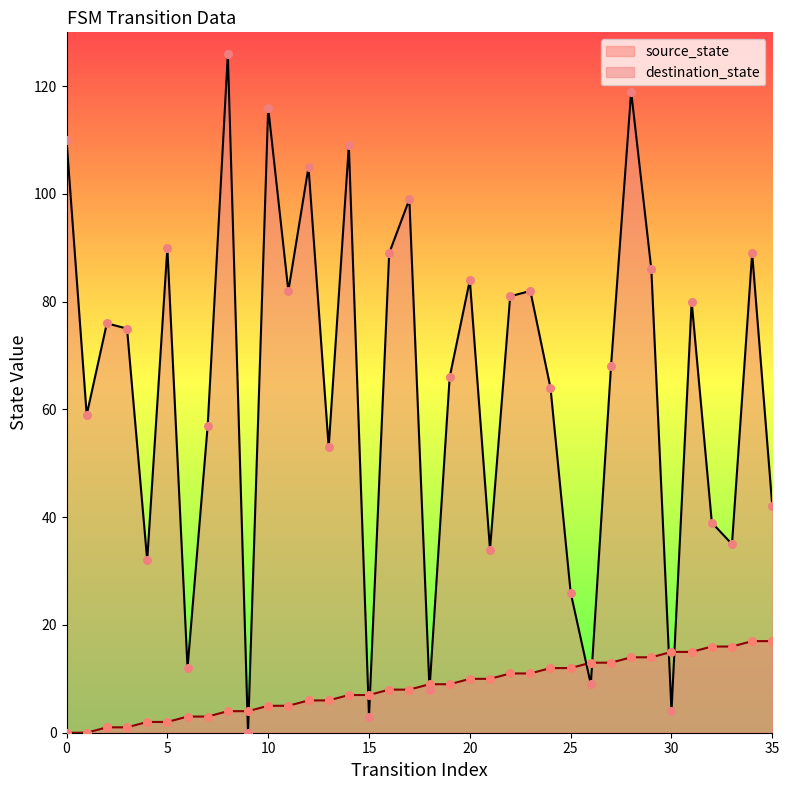

Which series reaches the maximum Y coordinate?

destination_state